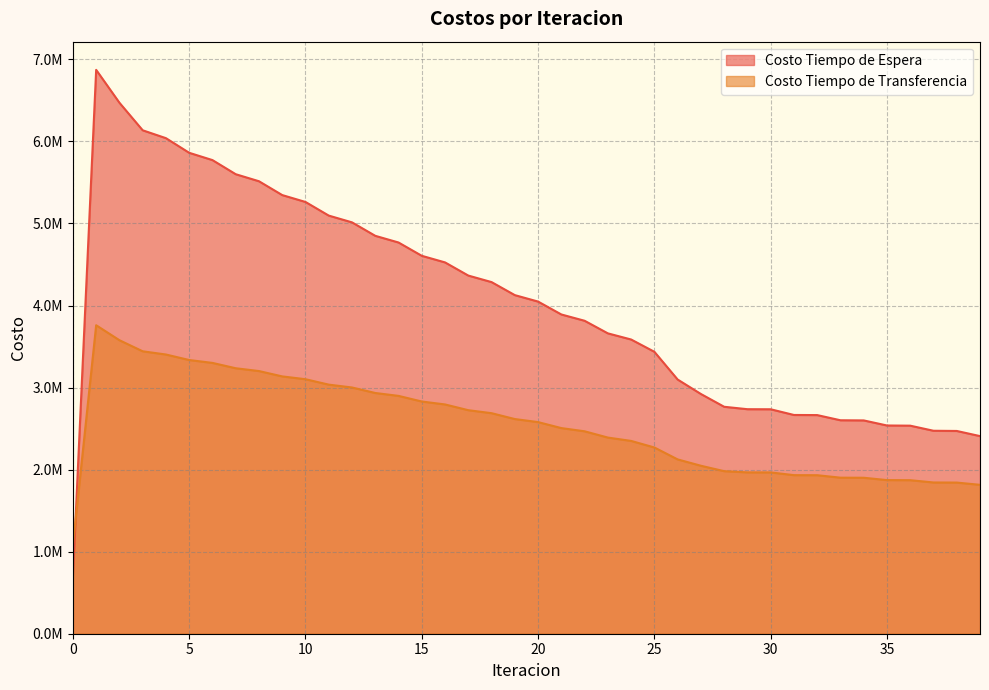

How many lines are shown in the chart?

2